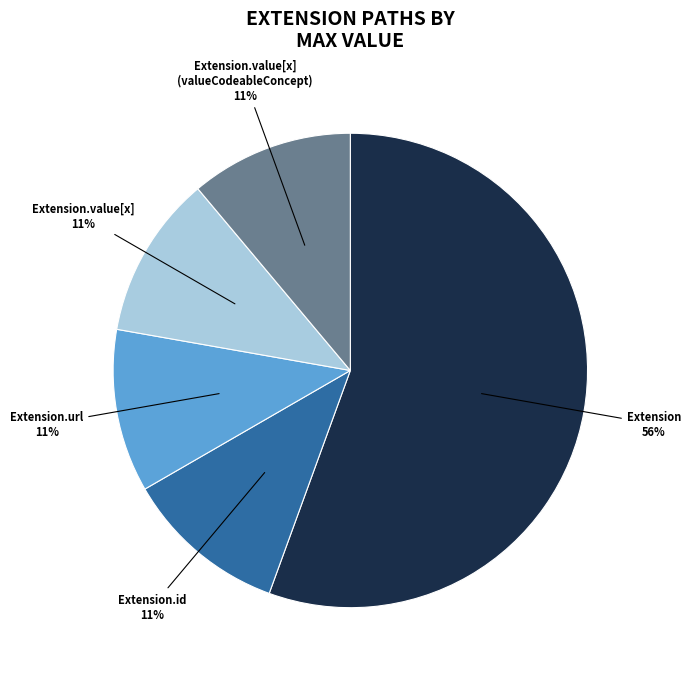

To the nearest percent, what is the average slice percentage?

20%